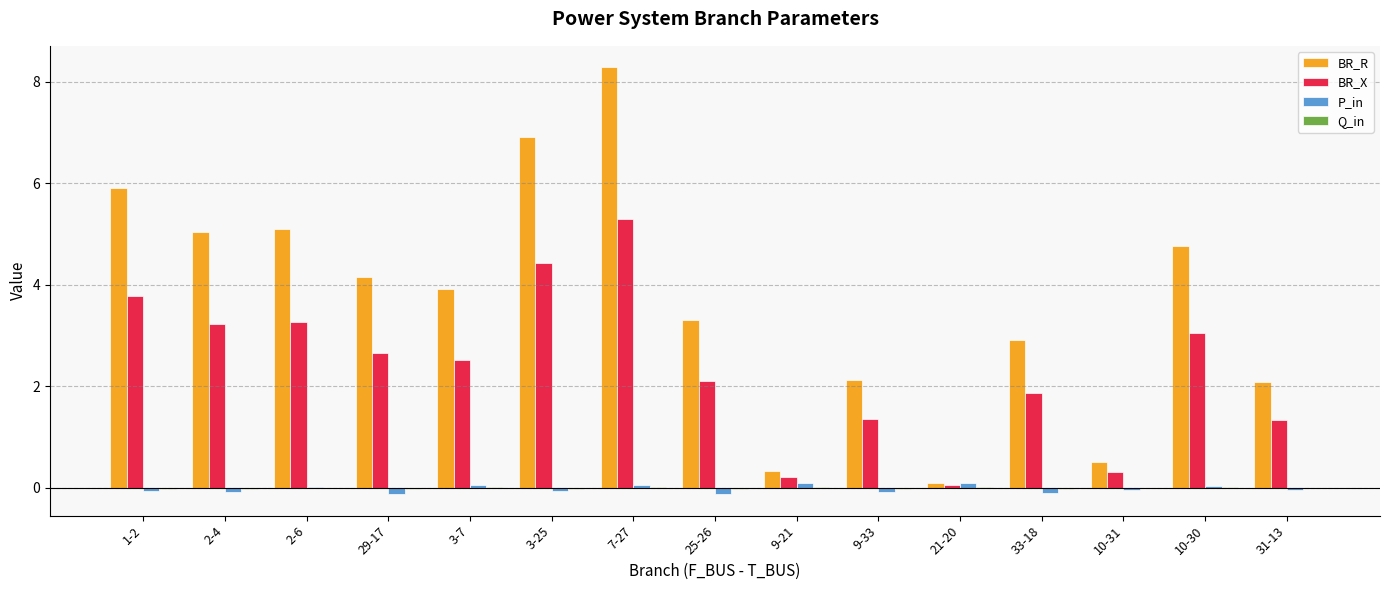

What is the sum of all P_in values?

-0.4